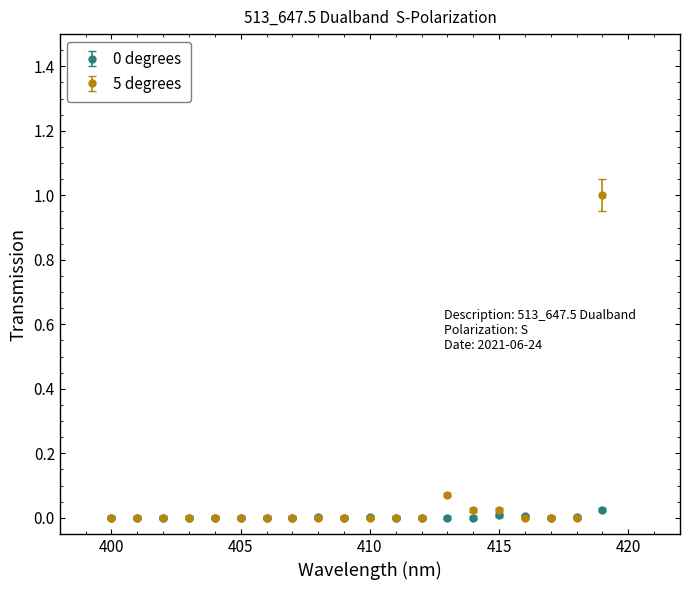

What is the greatest value displayed?

1.0